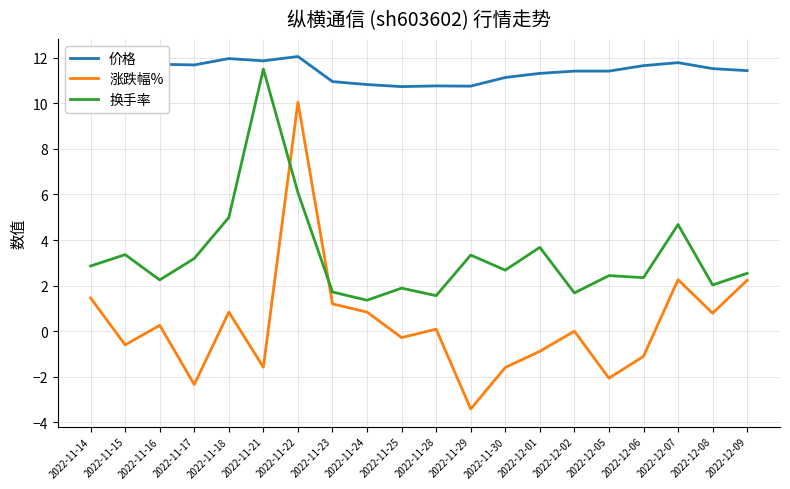

What position from the left is 2022-12-05?

16